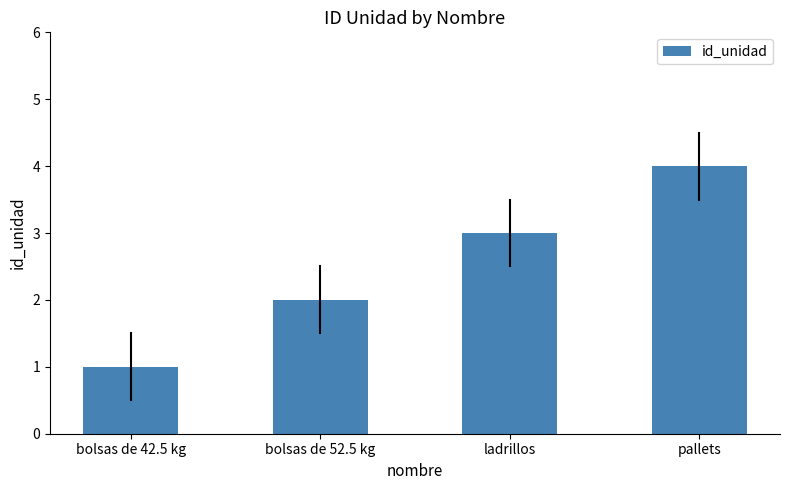

What is the greatest value displayed?

4